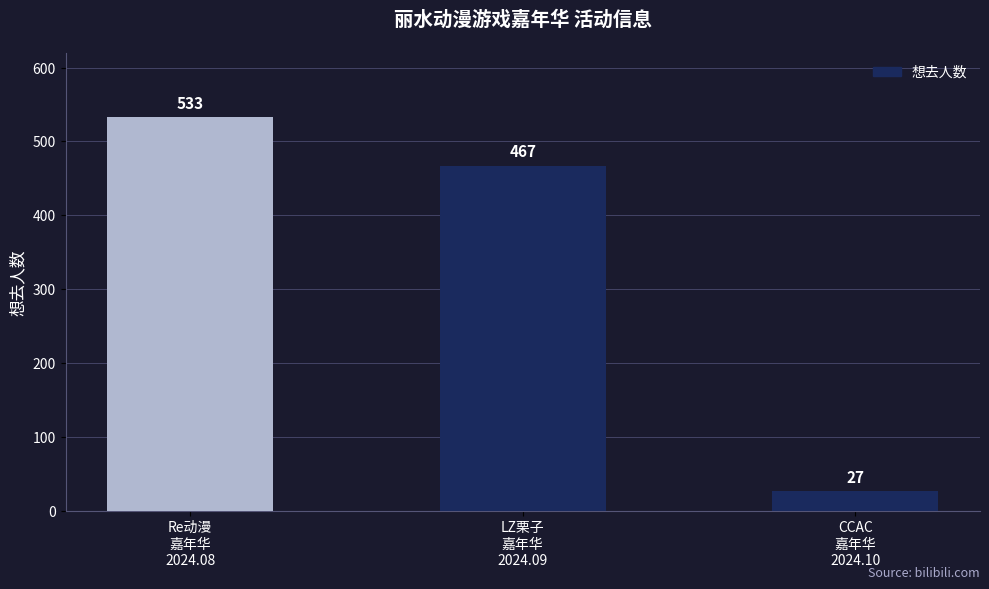

True or false: the data shows 533 at Re动漫
嘉年华
2024.08.

True